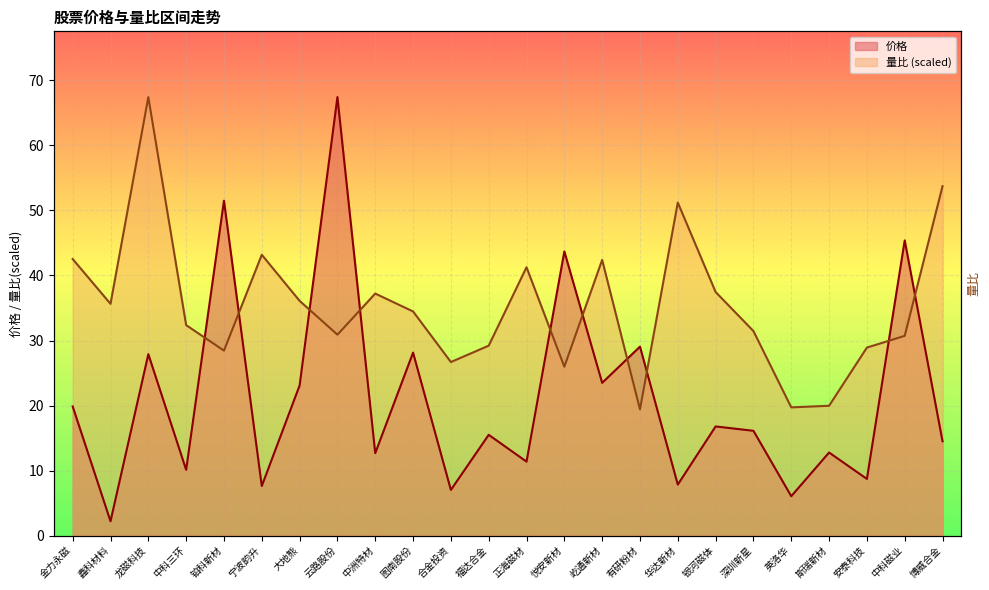

Which series ends up on top after the final intersection of 量比 and 价格?

量比